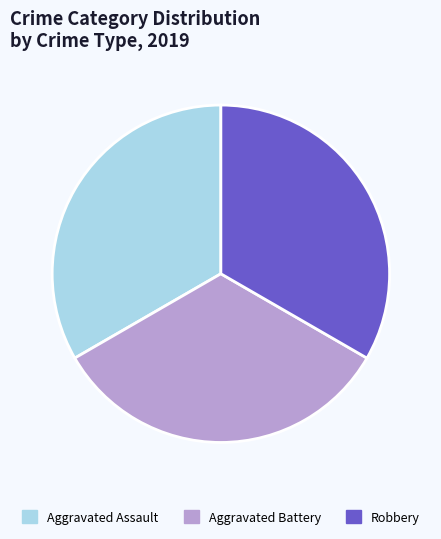

True or false: Robbery accounts for 42% of the total.

False